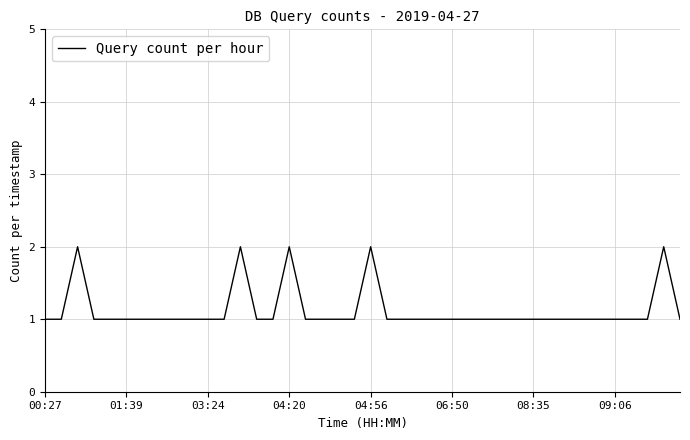

What is the difference between the maximum and minimum values?

1